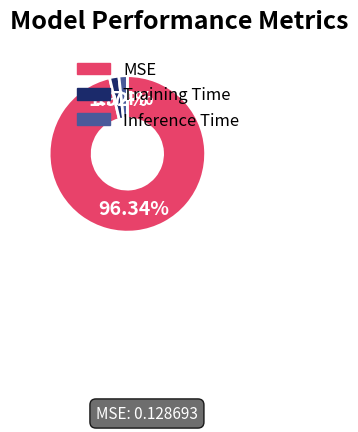

To the nearest percent, what is the combined percentage of MSE and Inference Time?

98%